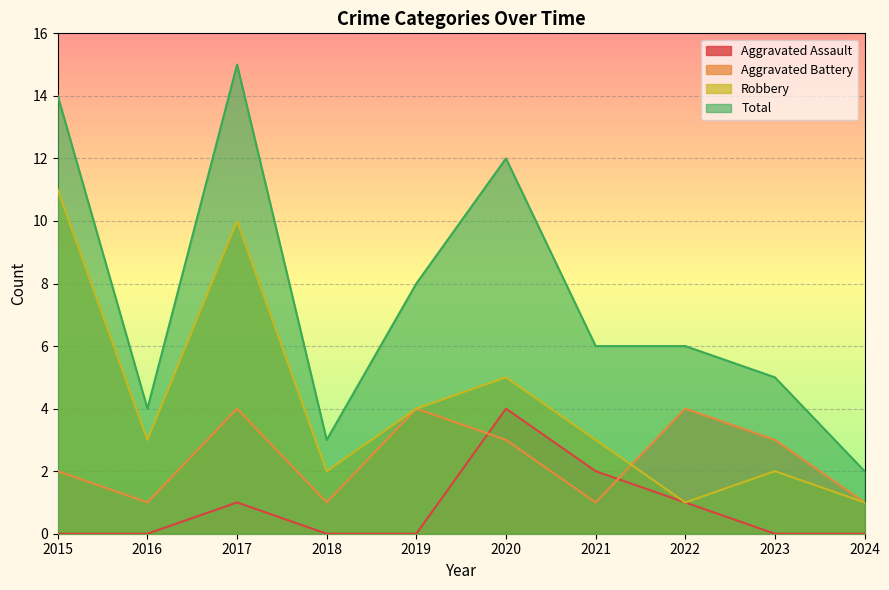

What are all the series names shown in the legend?

Aggravated Assault, Aggravated Battery, Robbery, Total